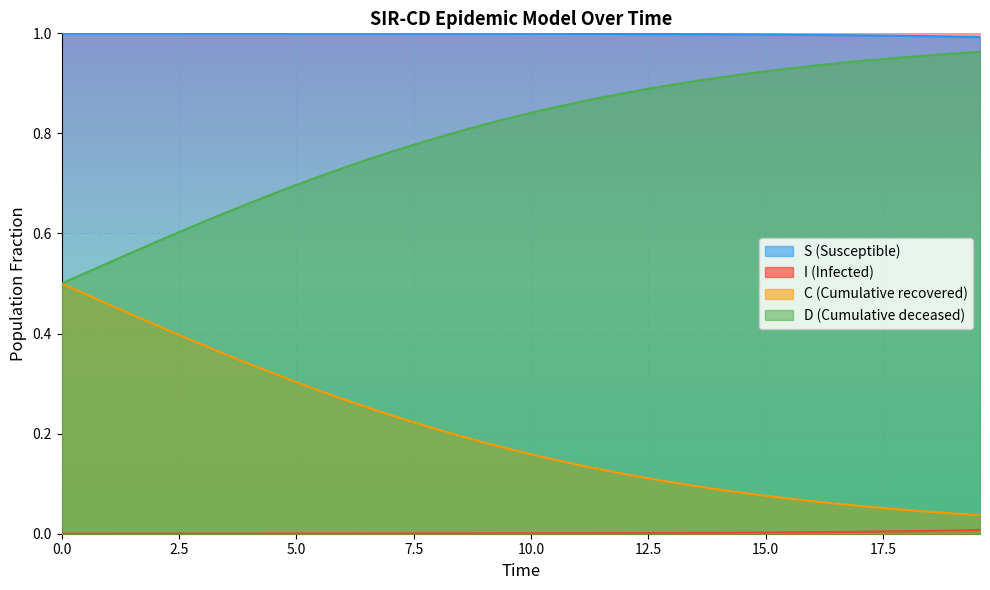

At how many categories does at least one series exceed 0?

40